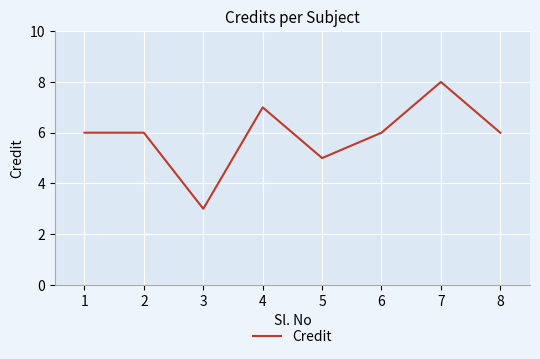

Reading left to right, transcribe all the data shown in this chart.

6	6	3	7	5	6	8	6